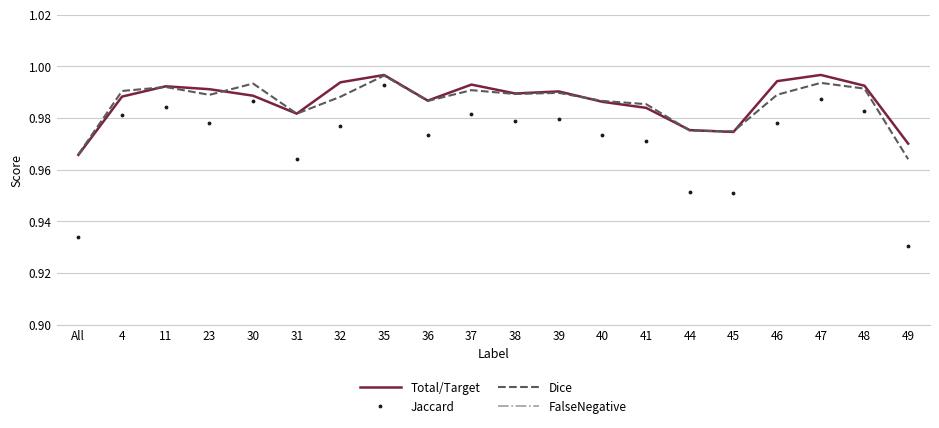

What value does the Total/Target series have at 46?

1.0